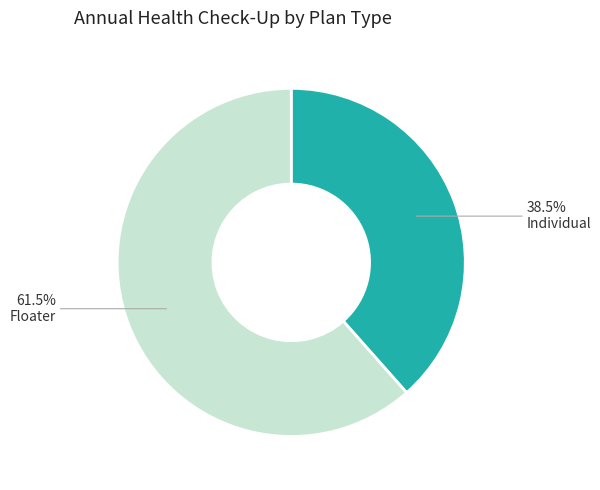

What is the smallest slice in the pie chart?

Individual